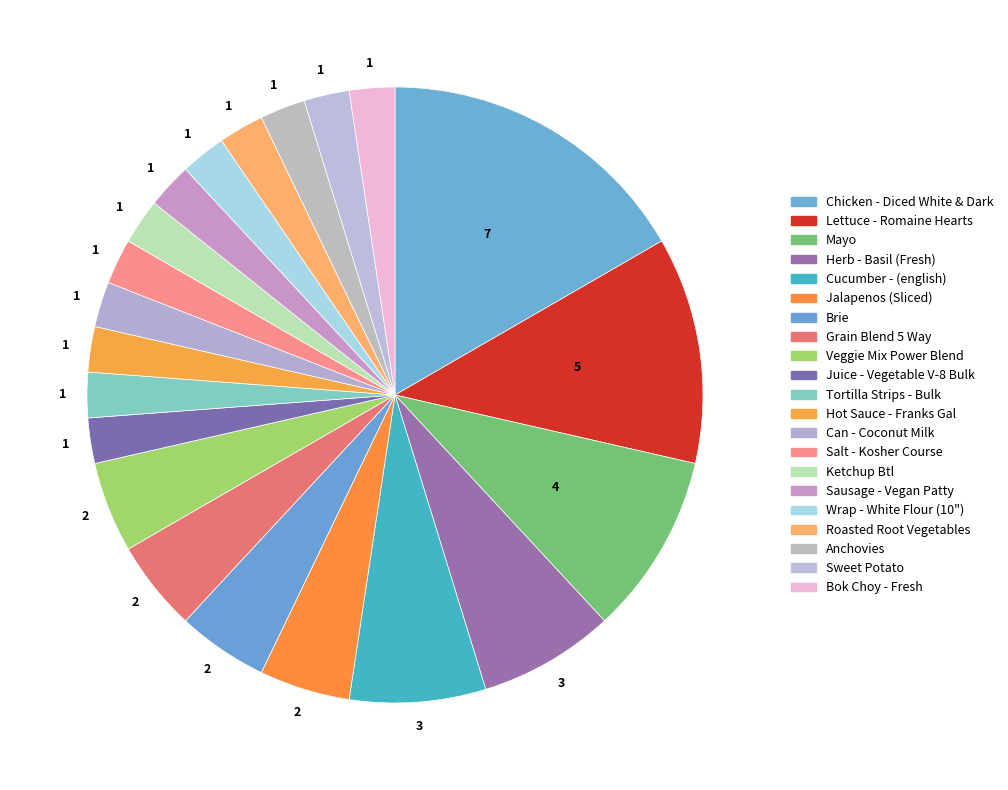

The Bok Choy - Fresh slice represents 2% of the pie. True or false?

True